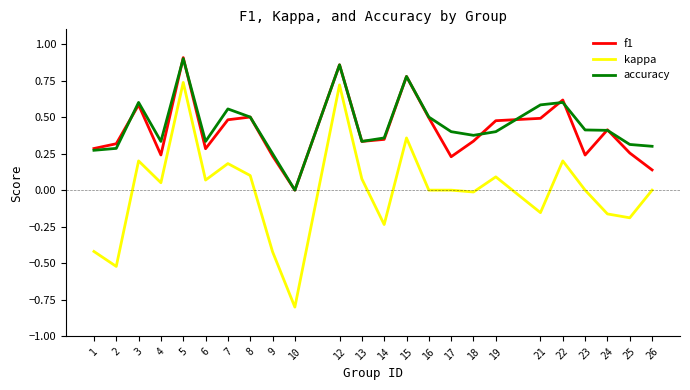

After their last crossing, which series has the higher values: f1 or accuracy?

accuracy